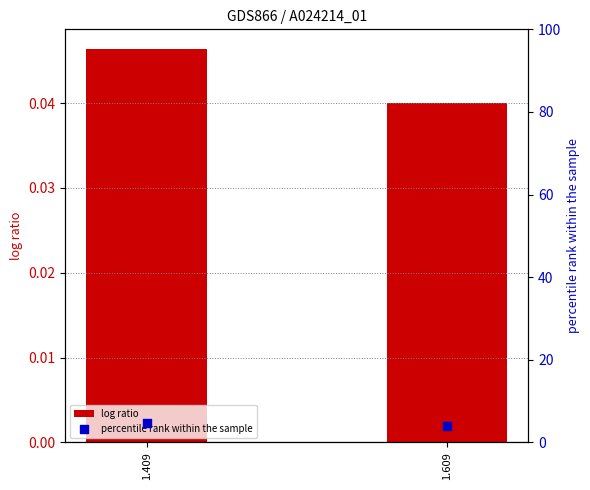

What are all the series names shown in the legend?

log ratio, percentile rank within the sample